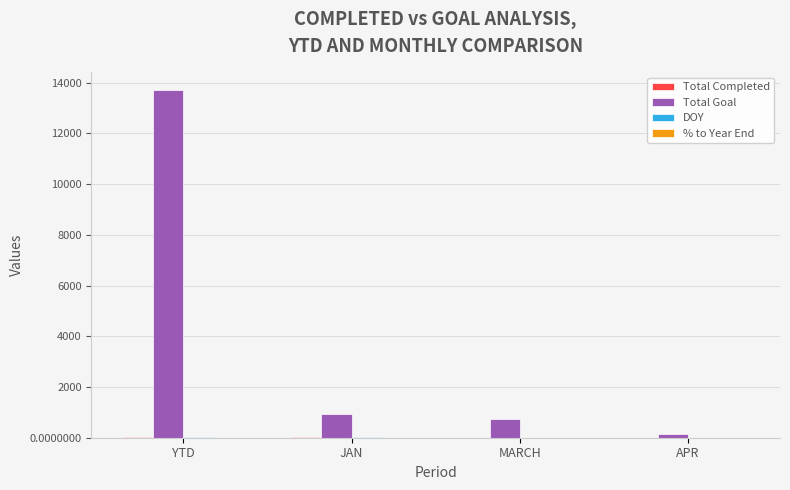

What is the sum of all Total Goal values?

15554.0